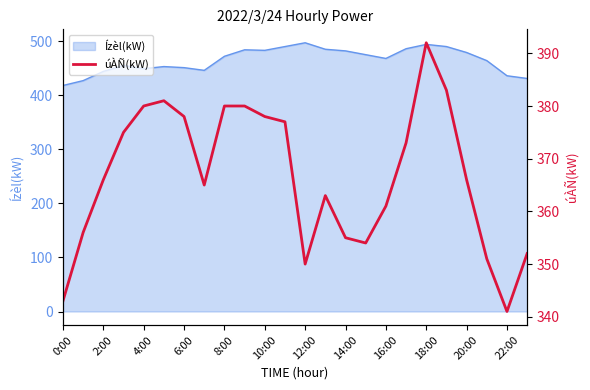

True or false: Ízèl(kW) has a value of 689 at 8:00.

False